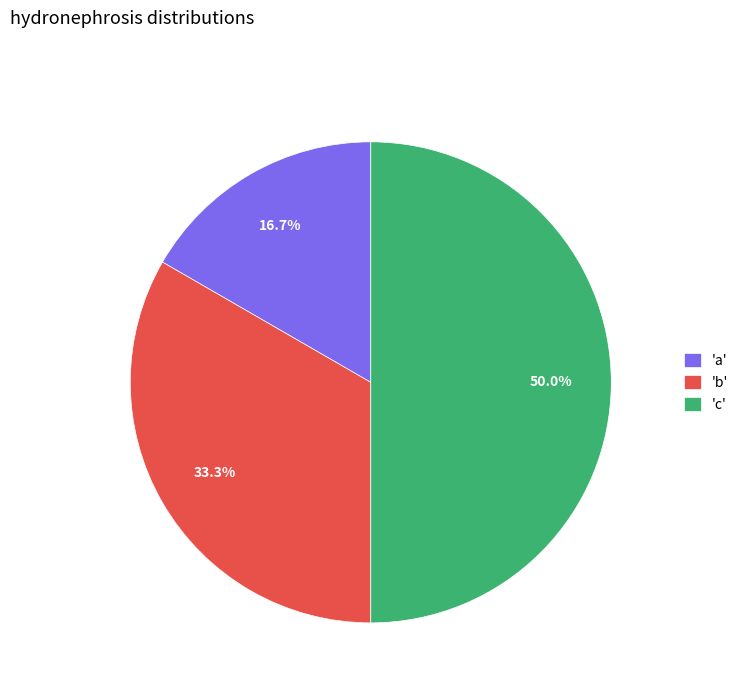

What is the largest slice in the pie chart?

'c'